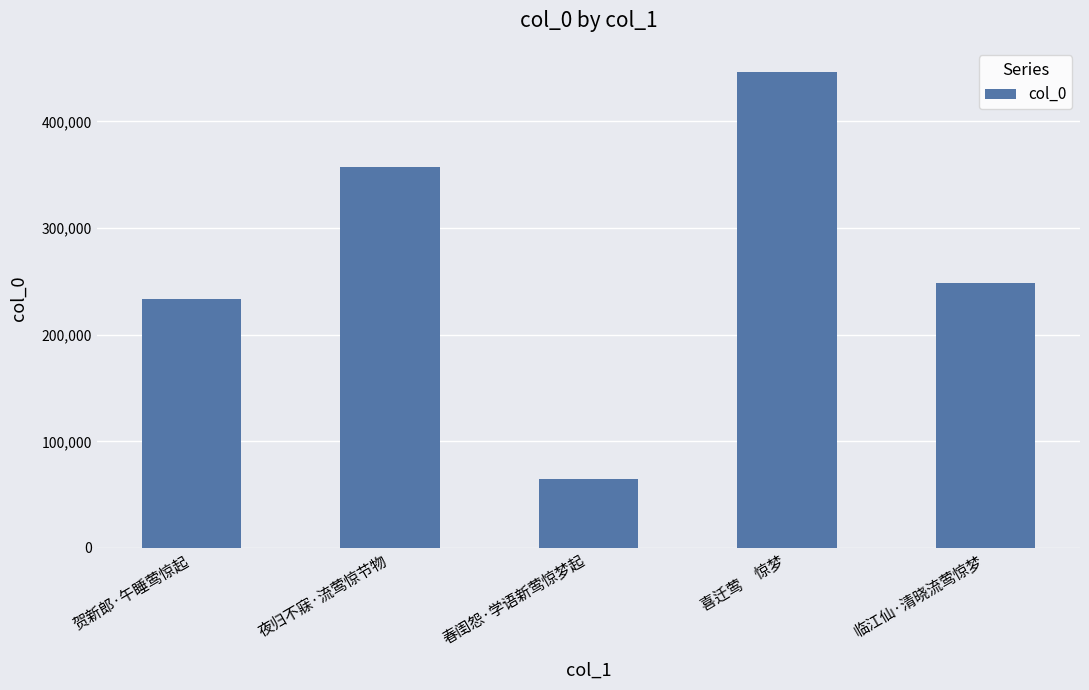

What is the greatest value displayed?

446581